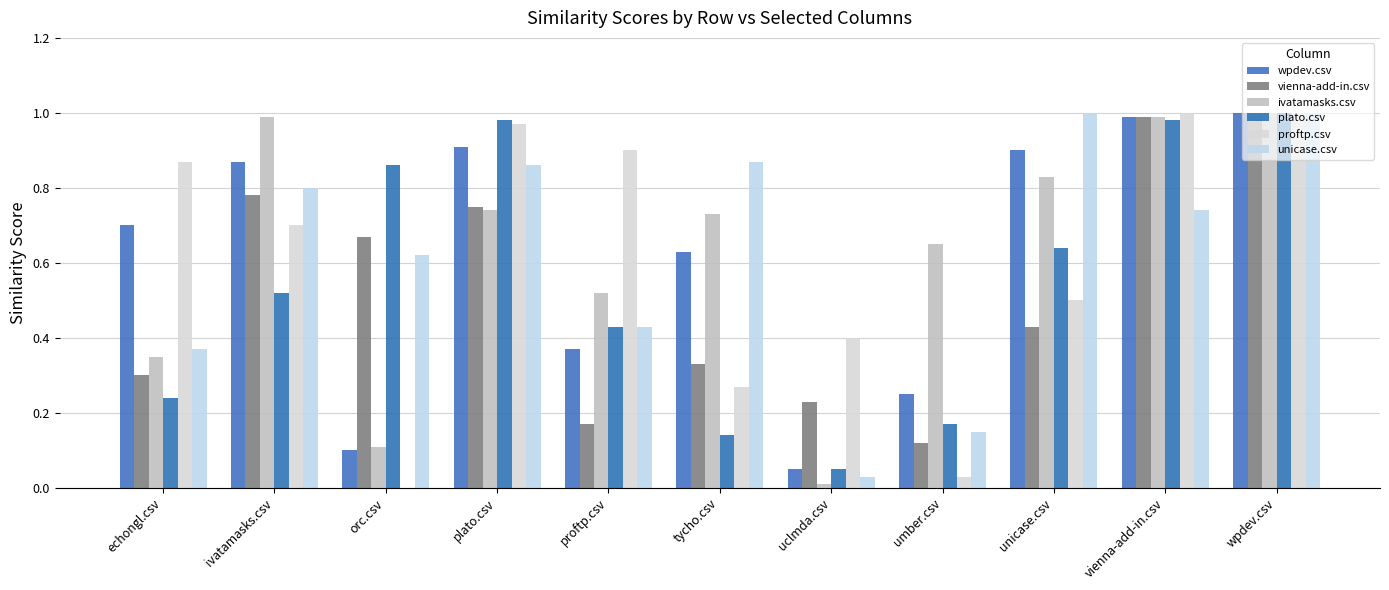

At proftp.csv, list the series in order from largest to smallest.

proftp.csv, ivatamasks.csv, plato.csv, unicase.csv, wpdev.csv, vienna-add-in.csv